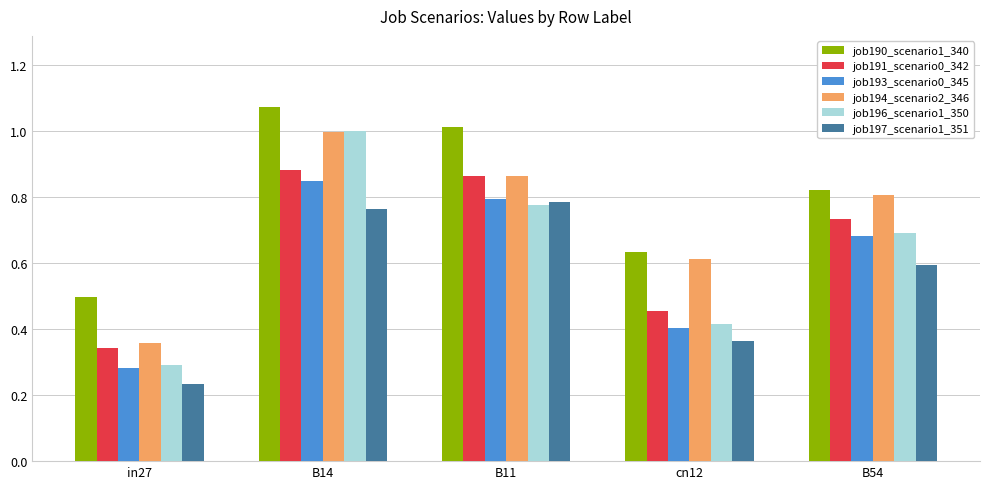

True or false: job193_scenario0_345 has a value of 0.2 at cn12.

False